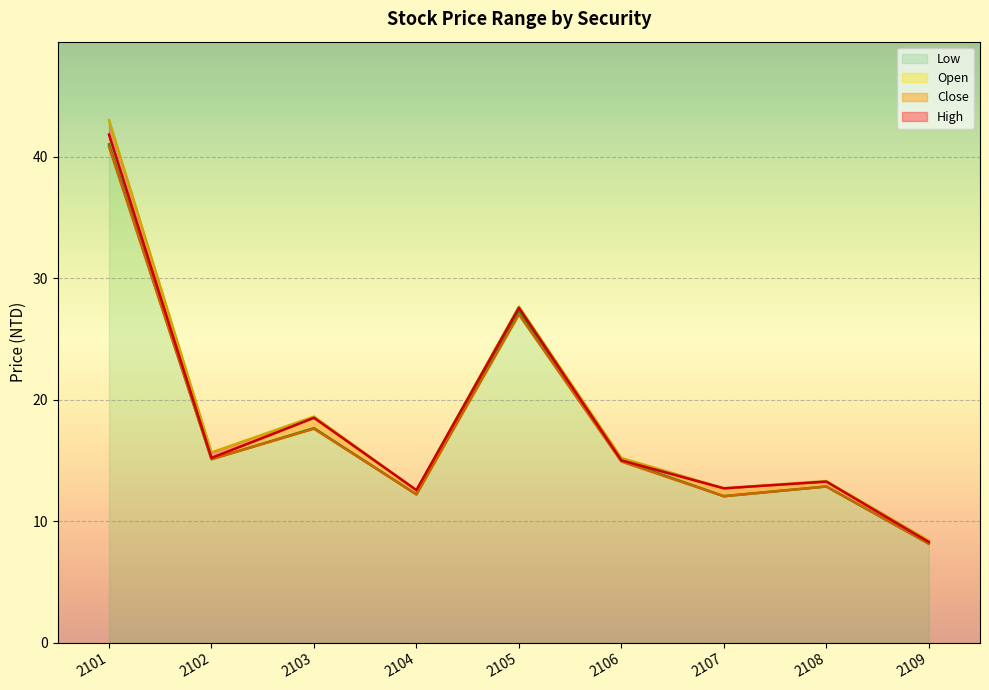

True or false: High and Close intersect in this chart.

False